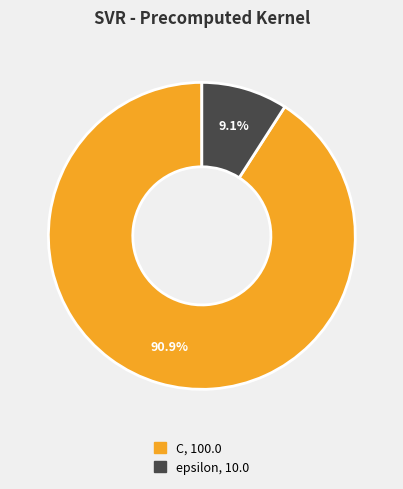

How many slices are in this pie chart?

2